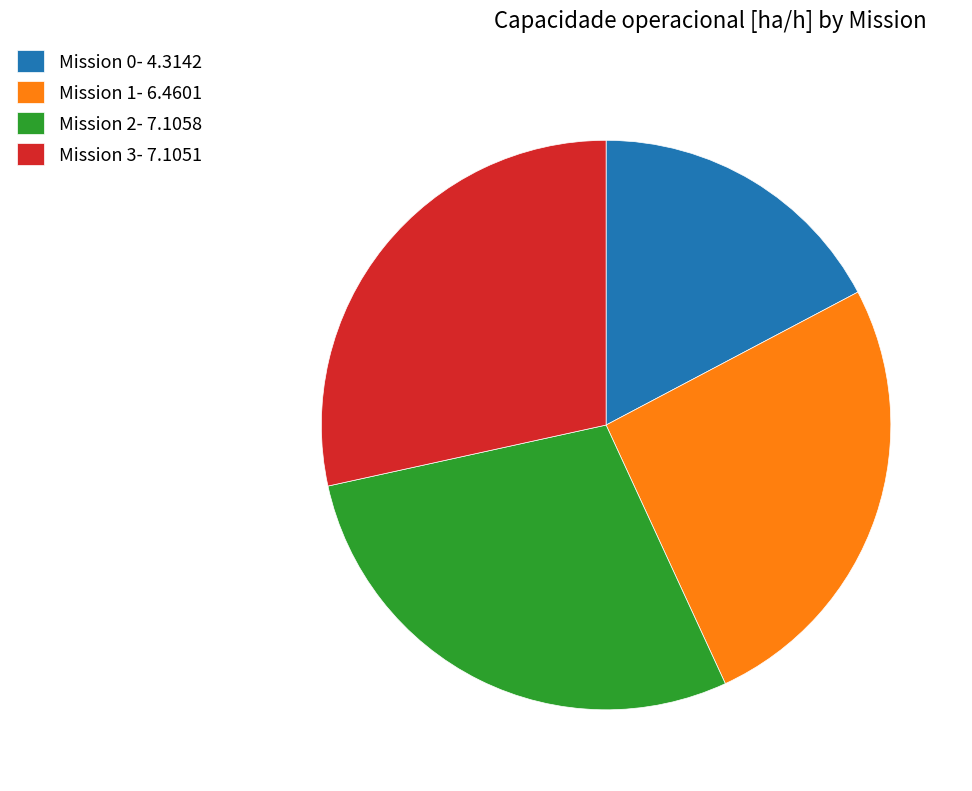

Do Mission 2- 7.1058 and Mission 3- 7.1051 together represent more than half of the pie?

Yes